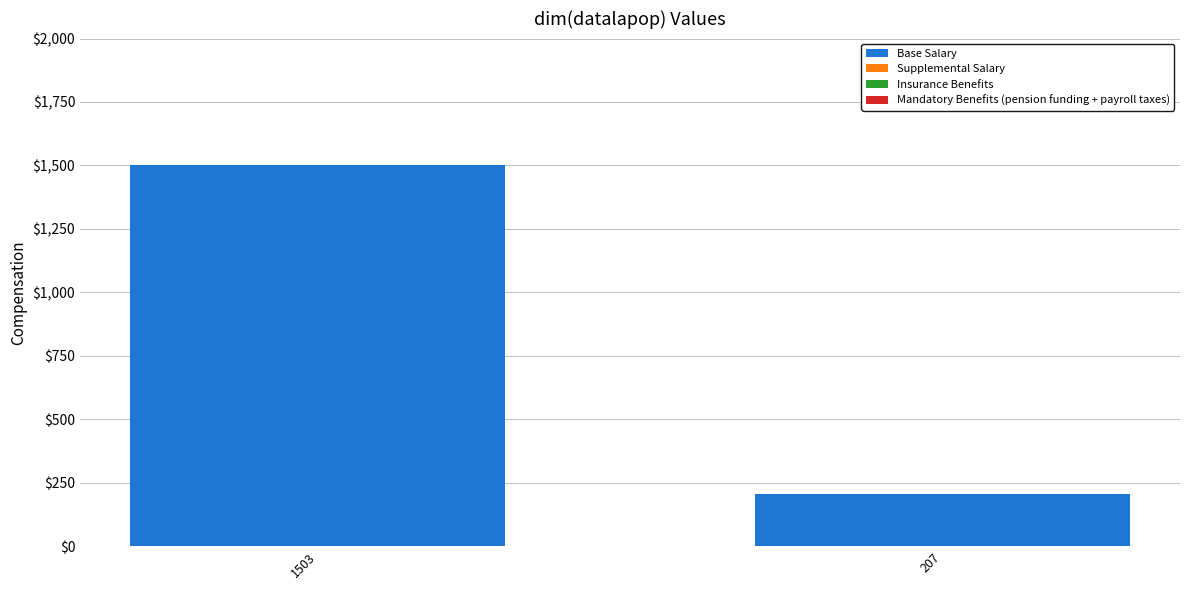

Are the bars horizontal?

No